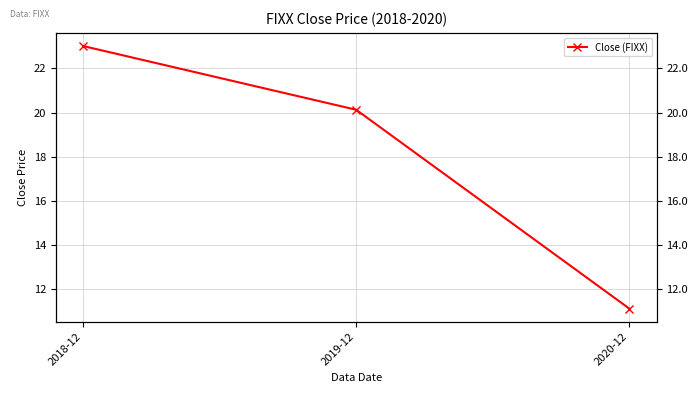

What is the change in value from 2019-12 to 2020-12?

-9.0